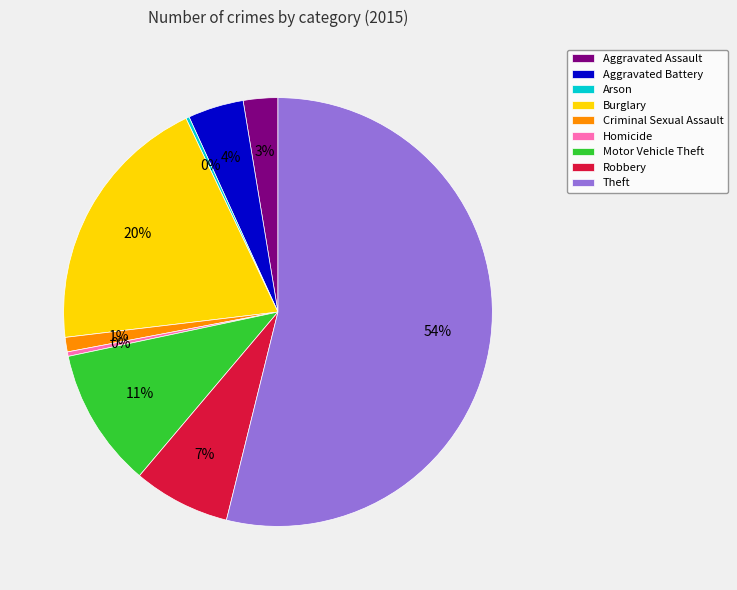

Is Motor Vehicle Theft the majority of the pie?

No